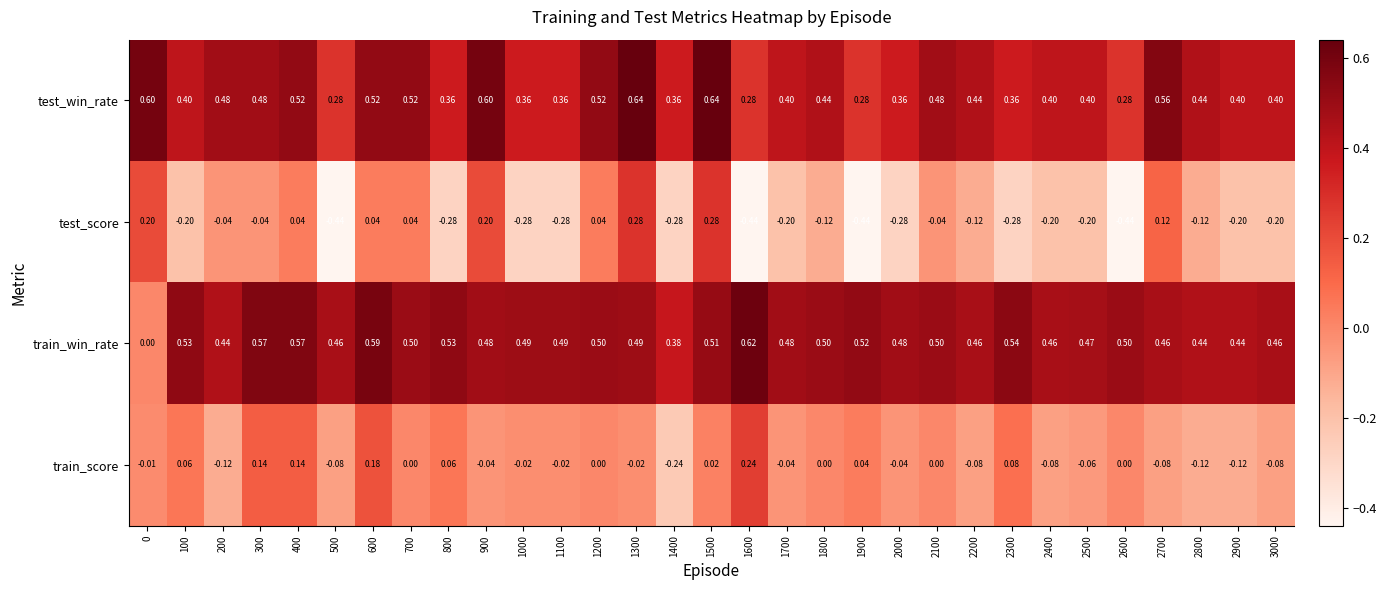

At 600, list the series in order from smallest to largest.

test_score, train_score, test_win_rate, train_win_rate